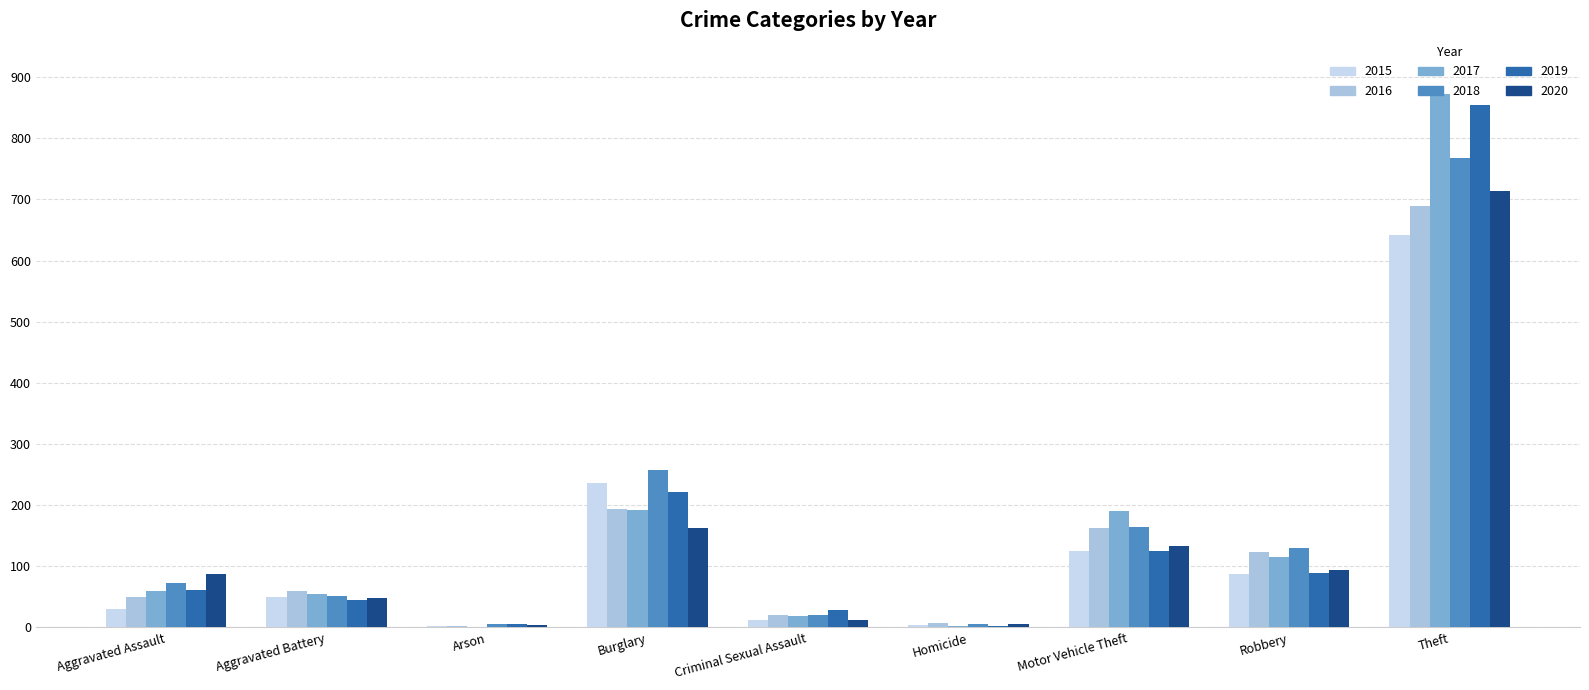

What is the average value of the 2017 series?

167